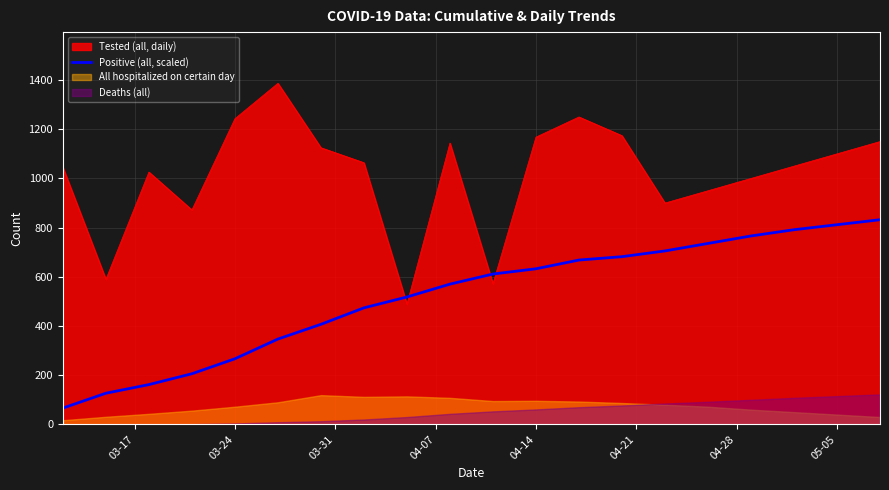

What is the lowest value of the Positive (all, scaled) series?

66.5